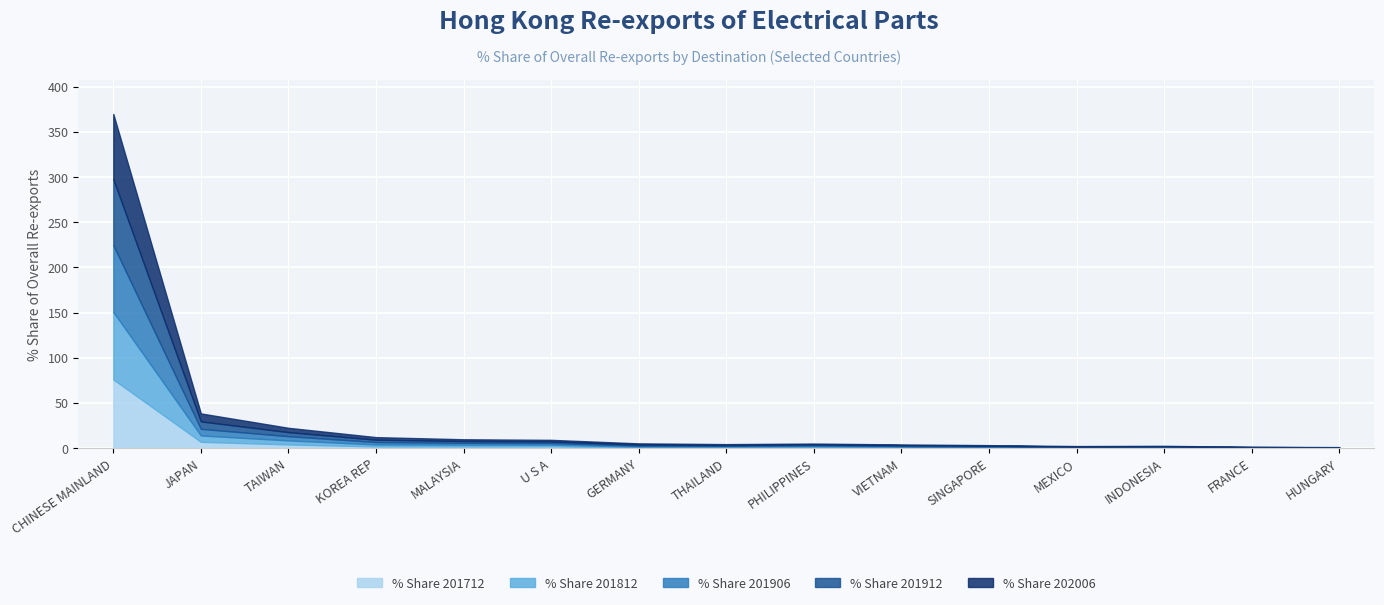

Between TAIWAN and U S A, which is larger?

TAIWAN